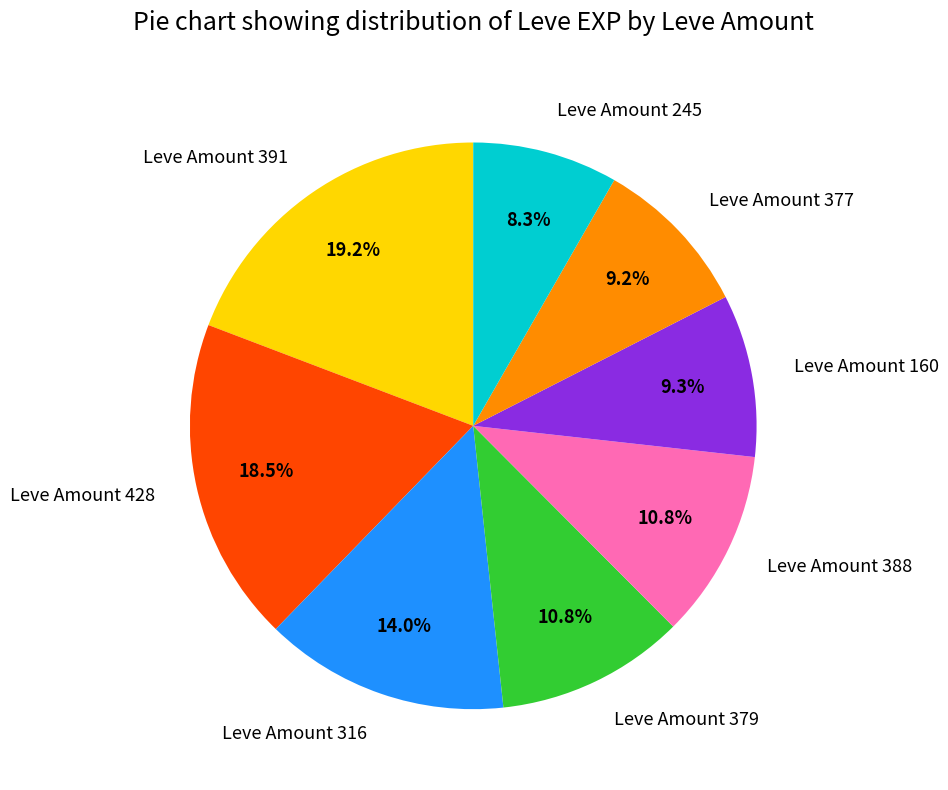

What is the ratio of the value at Leve Amount 391 to the value at Leve Amount 388?

1.8